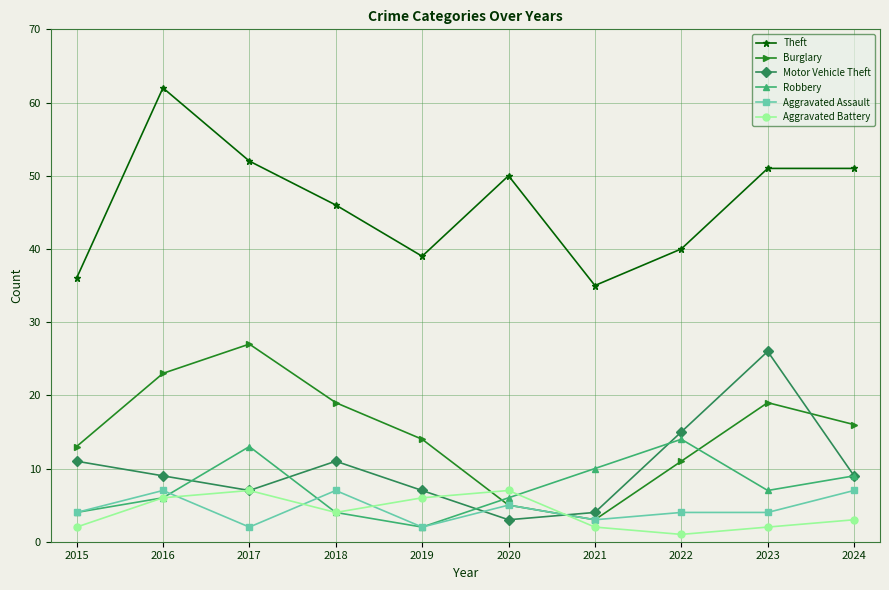

True or false: Theft has more than 0 interior local peaks.

True